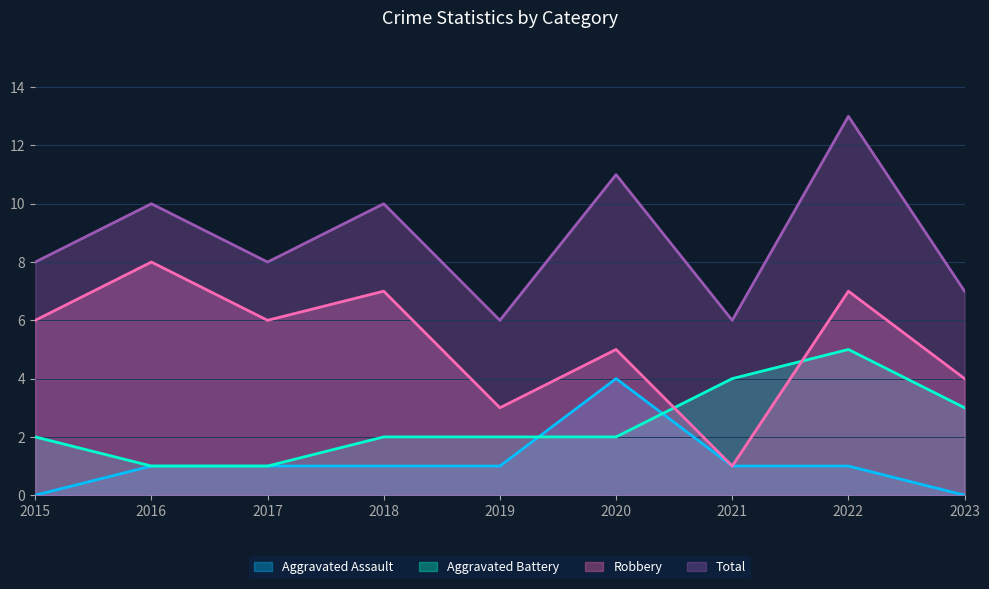

Which category has the lowest value in the Total series?

2019